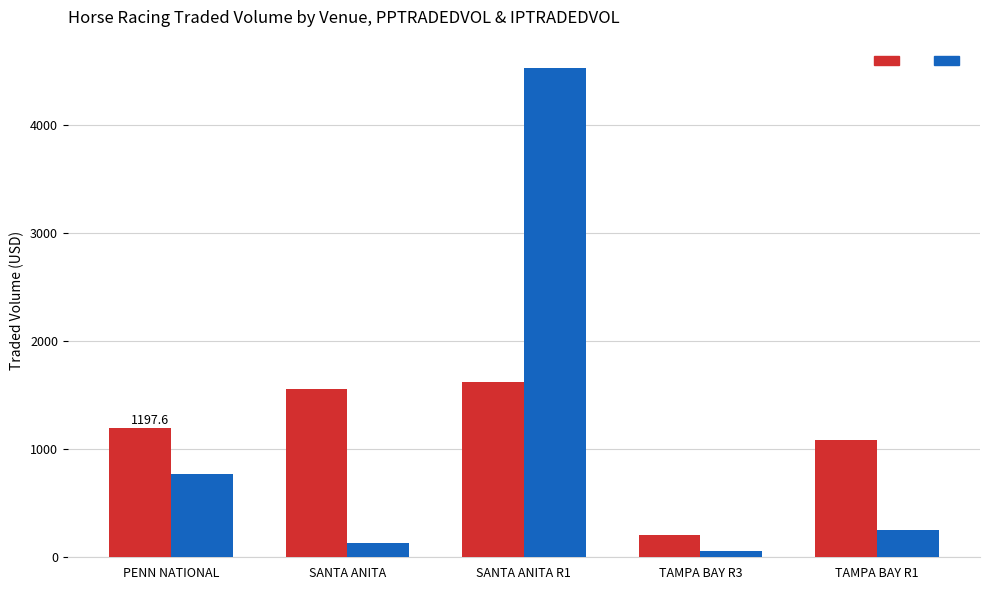

At which category is the sum across all series the highest?

SANTA ANITA R1